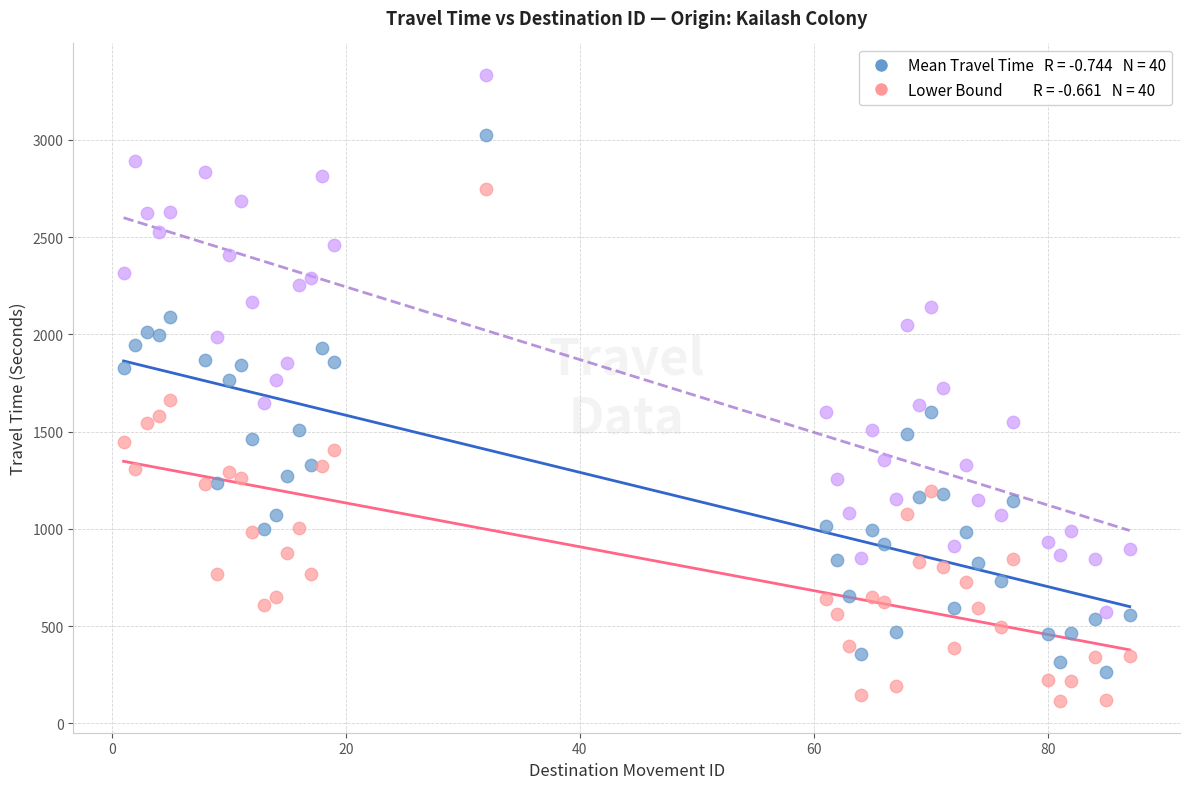

Across all data points, what is the range of X values (max minus min)?

86